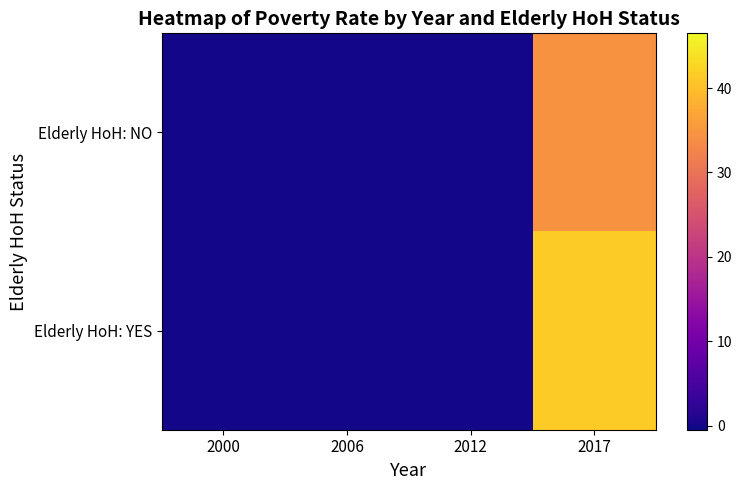

How many distinct data groups are displayed?

2